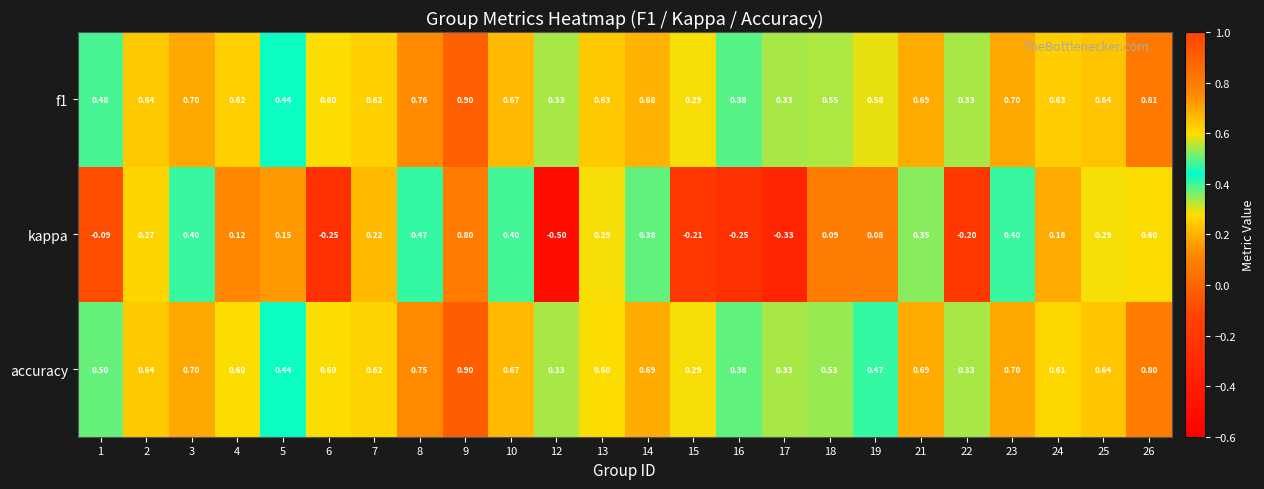

Which series changed the most between 9 and 26?

kappa